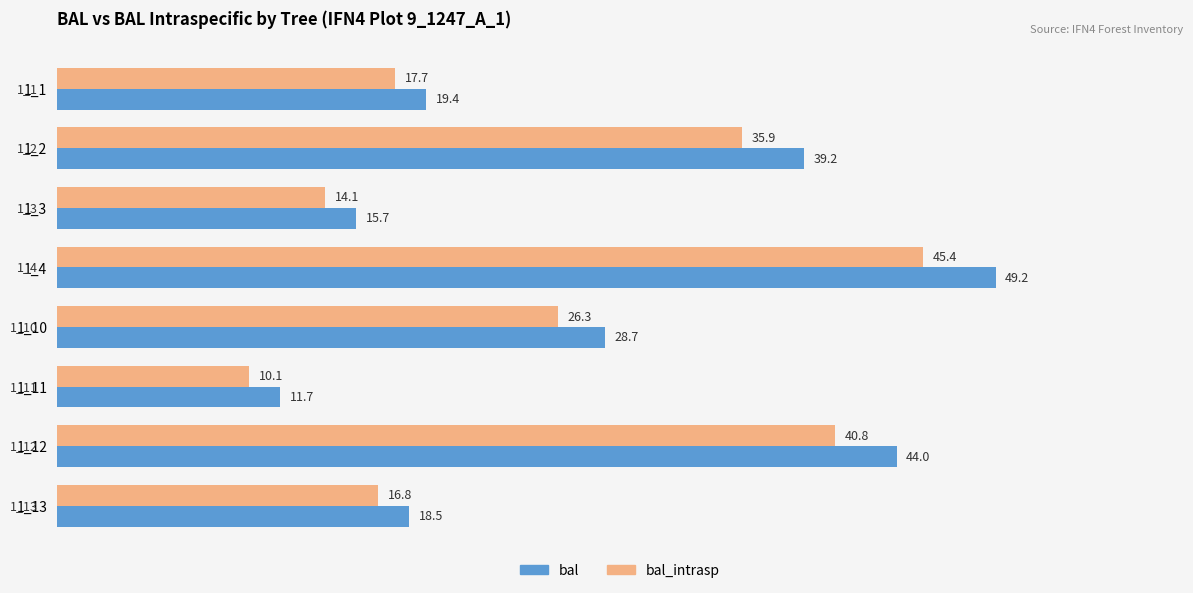

Which series has the widest spread of values?

bal